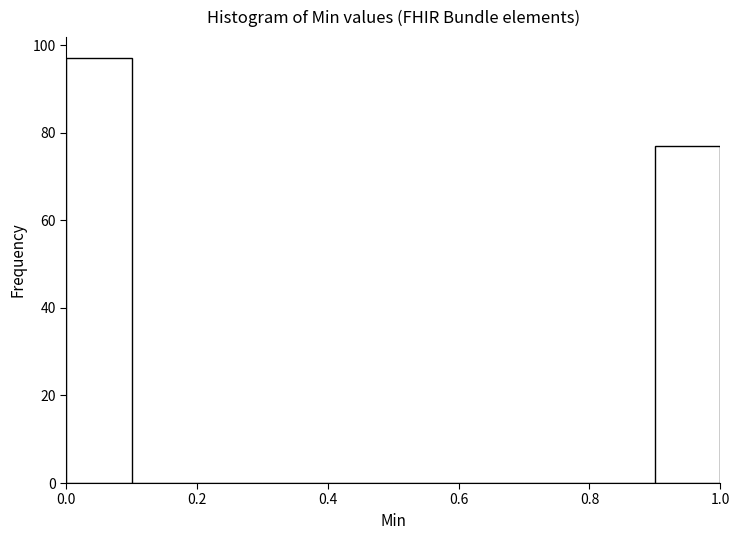

Reading left to right, transcribe this chart: for each bar, give the range it covers on the x-axis and its height. The values are not printed on the chart, so give them approximately, as read against the axis.

0.0 to 0.1: 98
0.1 to 0.2: 0
0.2 to 0.3: 0
0.3 to 0.4: 0
0.4 to 0.5: 0
0.5 to 0.6: 0
0.6 to 0.7: 0
0.7 to 0.8: 0
0.8 to 0.9: 0
0.9 to 1.0: 78